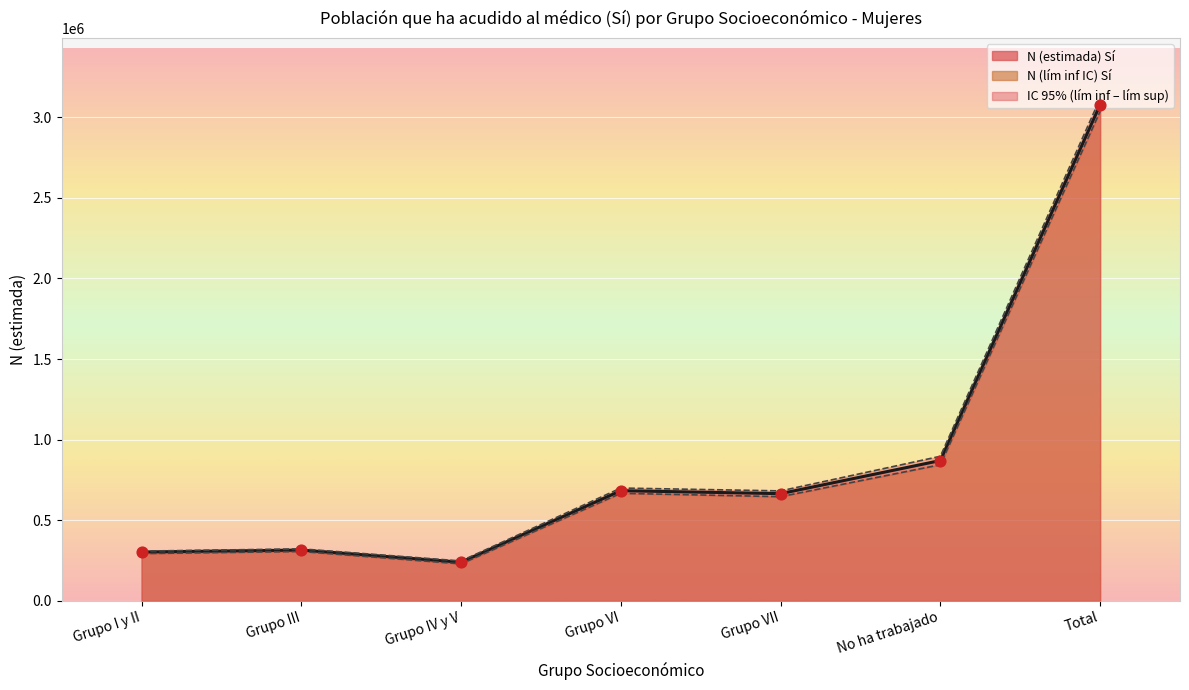

What is the total value across all series at Grupo III?

944177